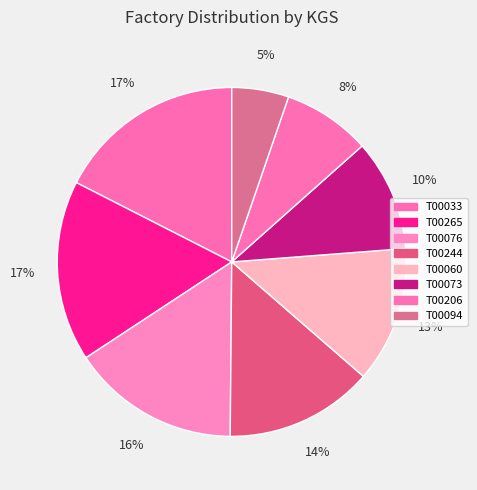

Is the sum of T00244 and T00206 greater than half?

No